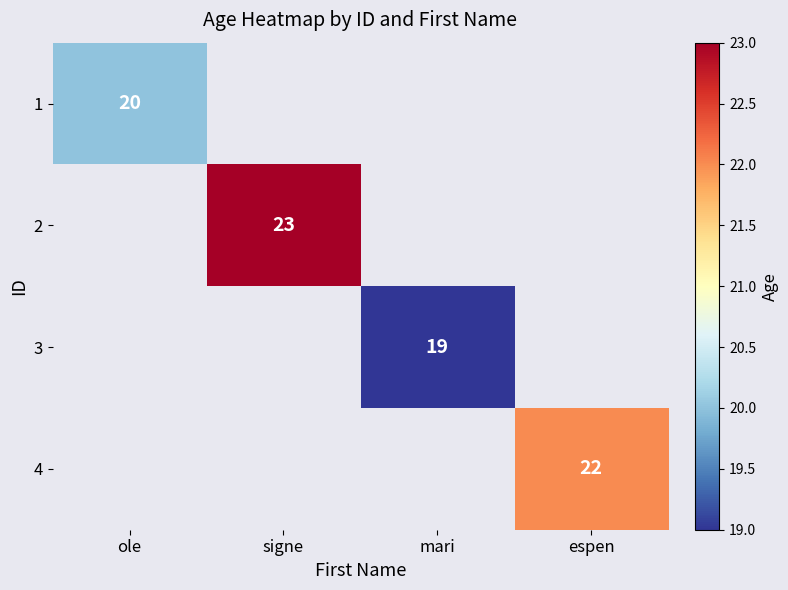

What is the greatest value displayed?

23.0